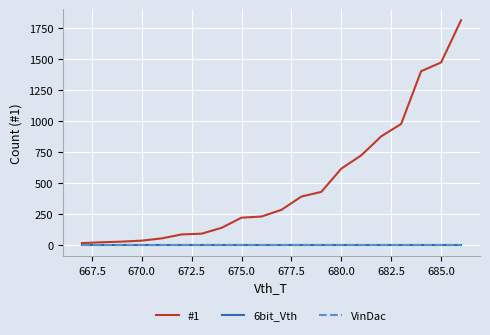

Does the chart display data point markers on the line(s)?

No